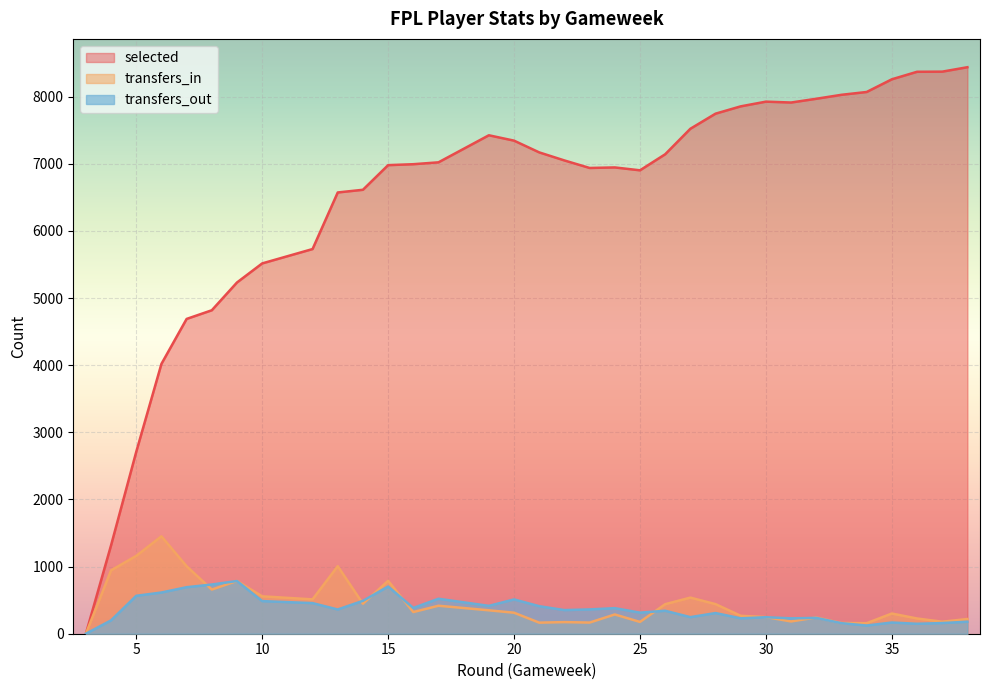

What are all the series names shown in the legend?

selected, transfers_in, transfers_out